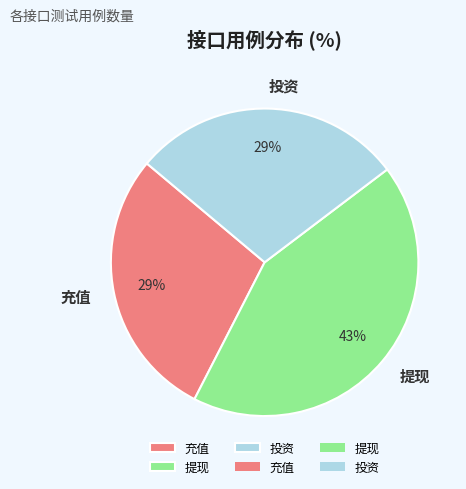

To the nearest percent, what is the difference between the 提现 and 投资 slice percentages?

14%